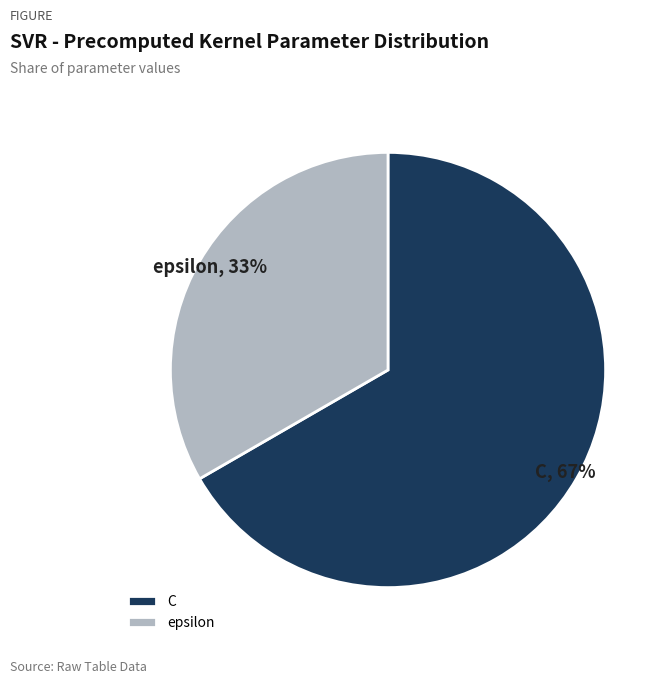

Is it true that epsilon is 46% of the pie?

False